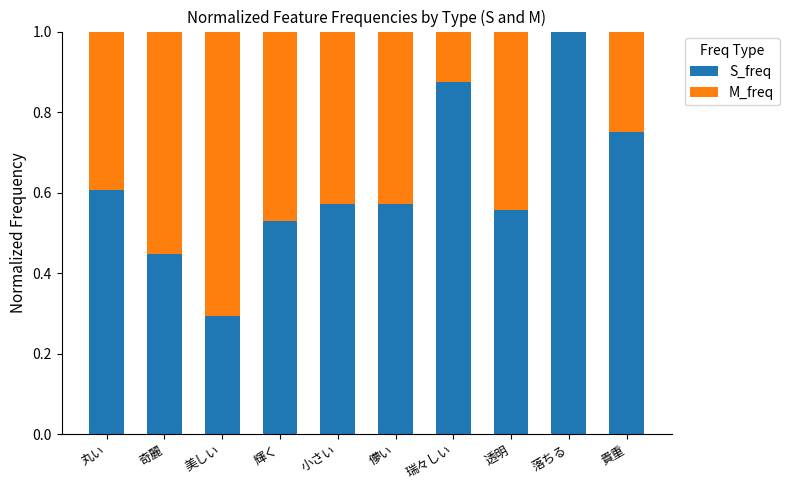

What is the total value across all series at 輝く?

1.0